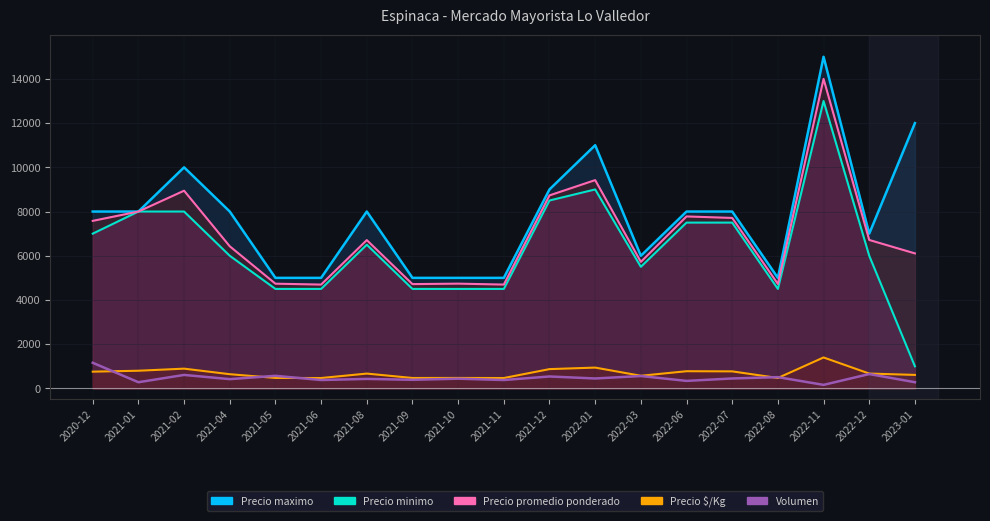

True or false: the data shows 239 at 2022-07.

False